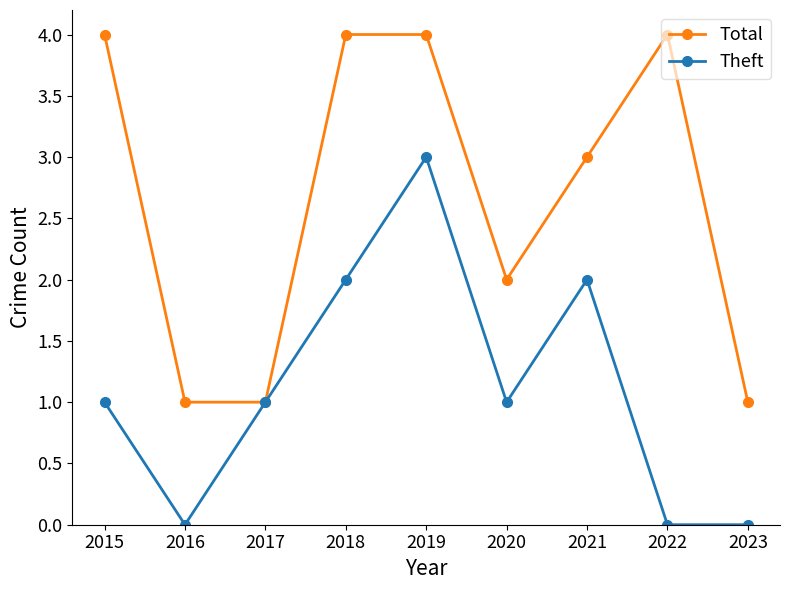

At which category does Theft reach its first local valley?

2016